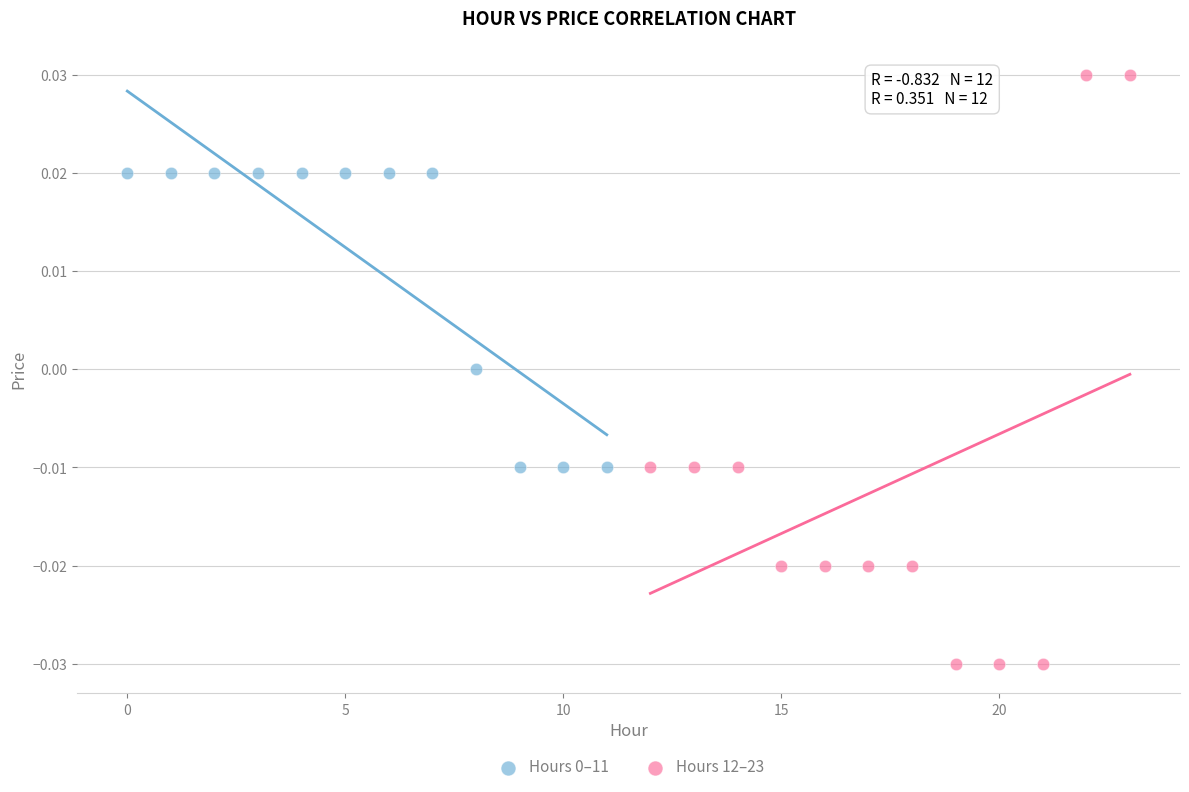

Which series contains the highest Y value?

Hours 12–23